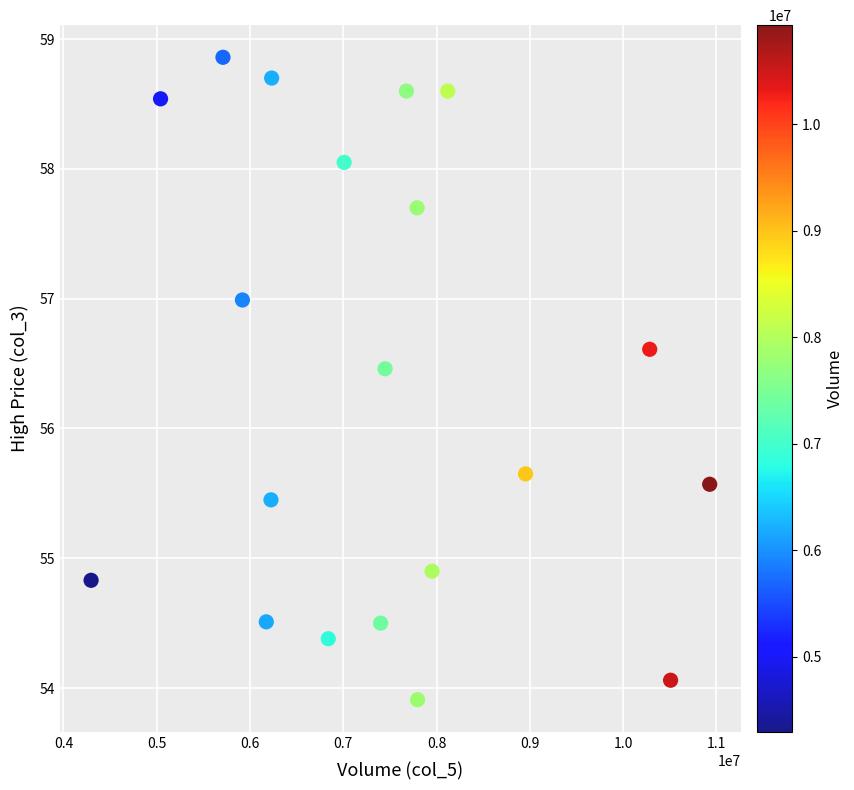

What is the range of X values (max minus min)?

6631400.0